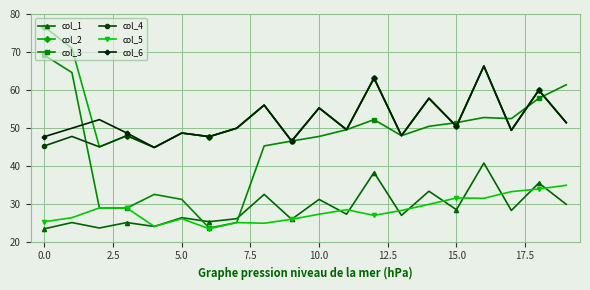

True or false: col_5 and col_4 intersect in this chart.

False